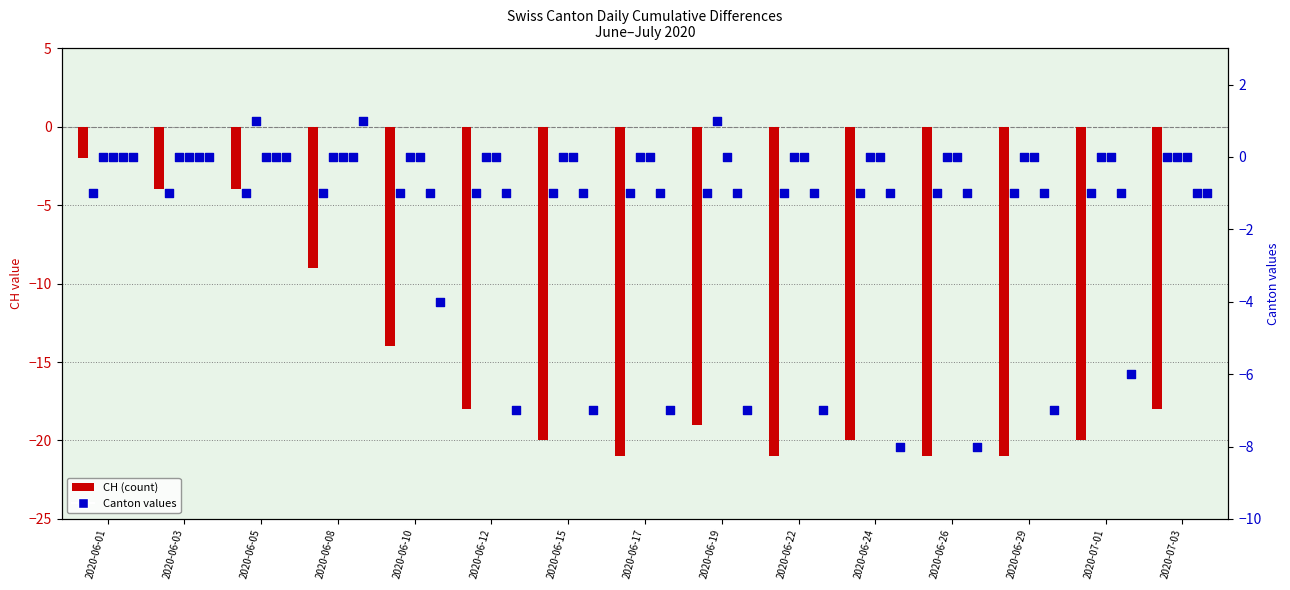

At how many categories does at least one series exceed -1?

15